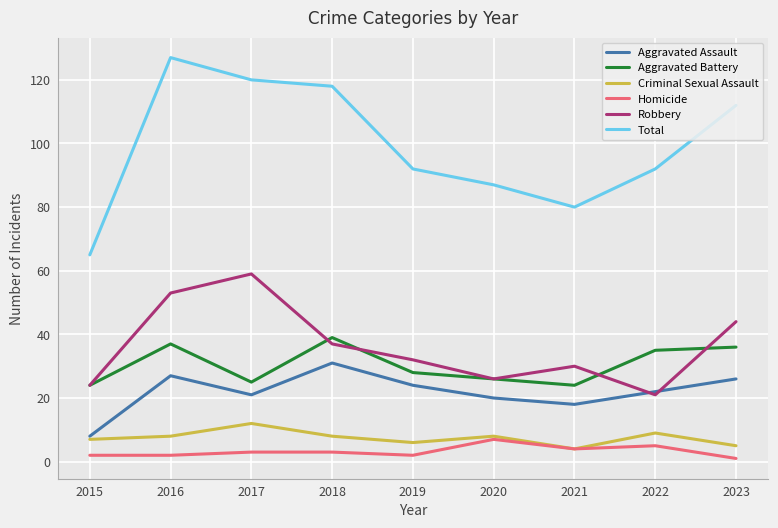

Rank the series at 2019 from highest to lowest value.

Total, Robbery, Aggravated Battery, Aggravated Assault, Criminal Sexual Assault, Homicide